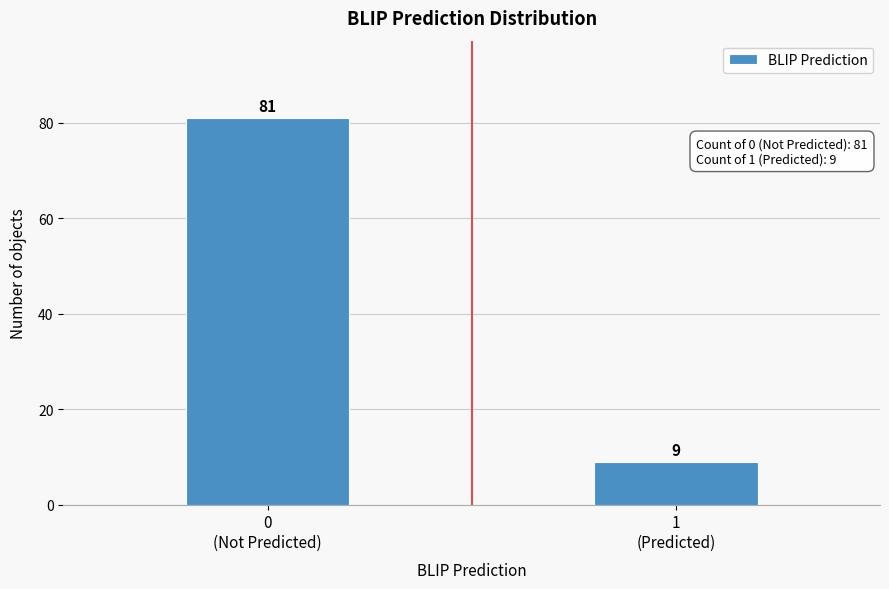

Reading left to right, transcribe all the data shown in this chart.

81	9